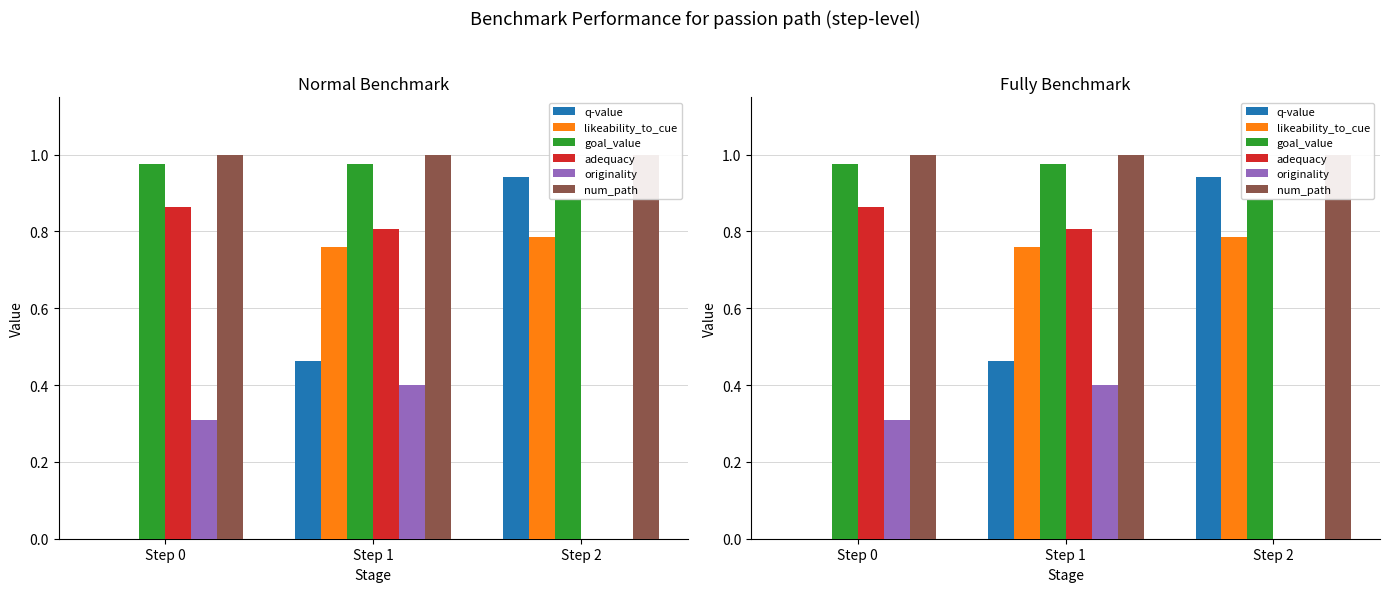

What is the value of the goal_value bar at the 2nd from the left?

1.0